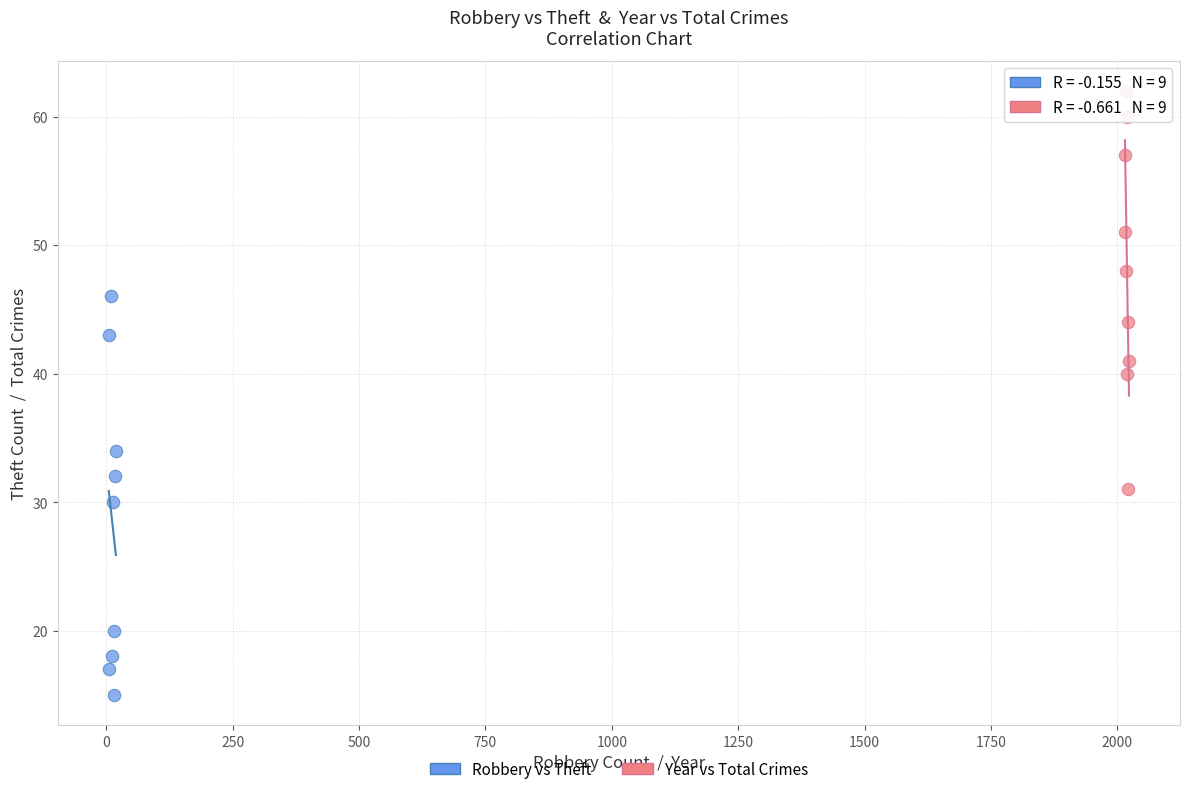

Which series reaches the minimum Y coordinate?

Robbery vs Theft